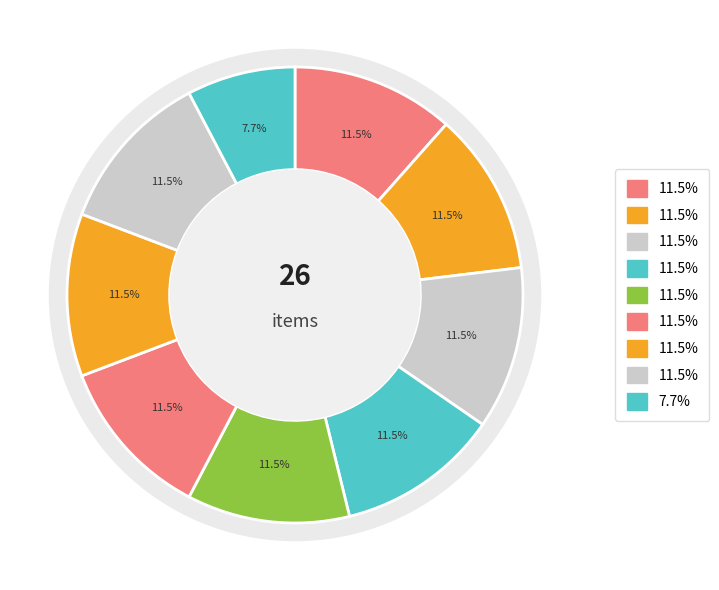

Does 6 account for over 50% of the chart?

No